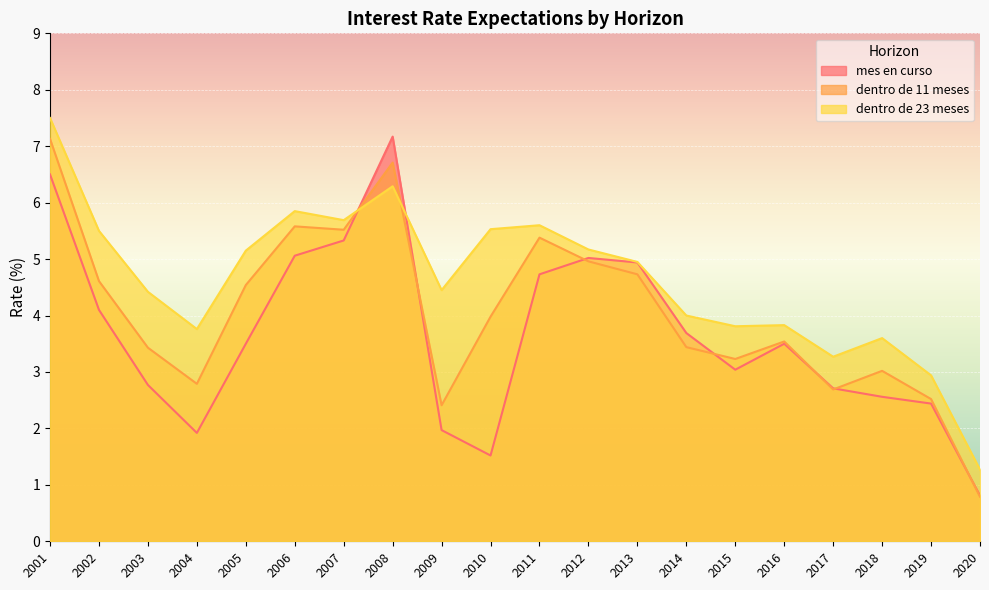

After their last crossing, which series has the higher values: mes en curso or dentro de 11 meses?

mes en curso